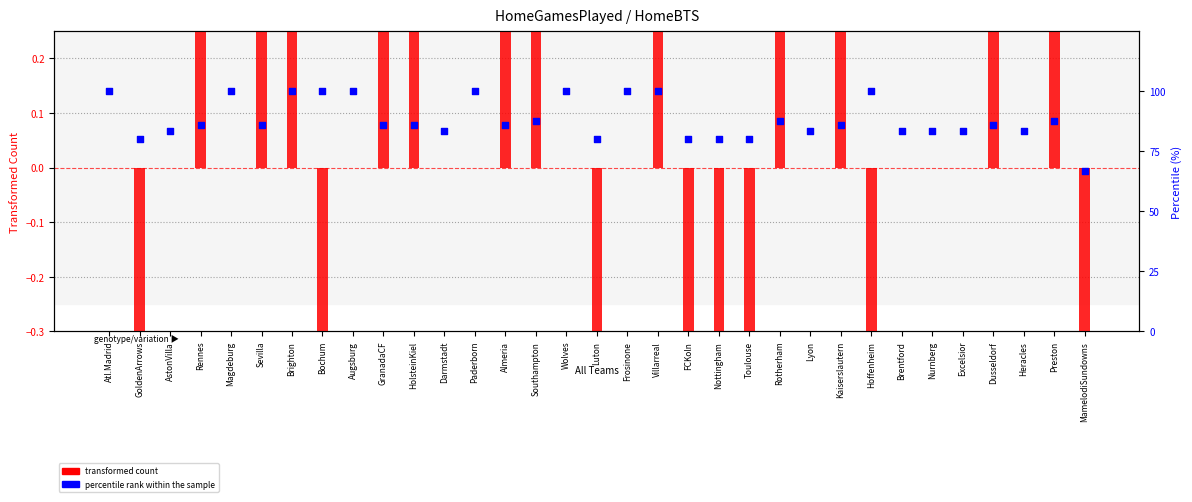

Is the value of percentile rank within the sample at Wolves greater than the value of transformed count at Sevilla?

No